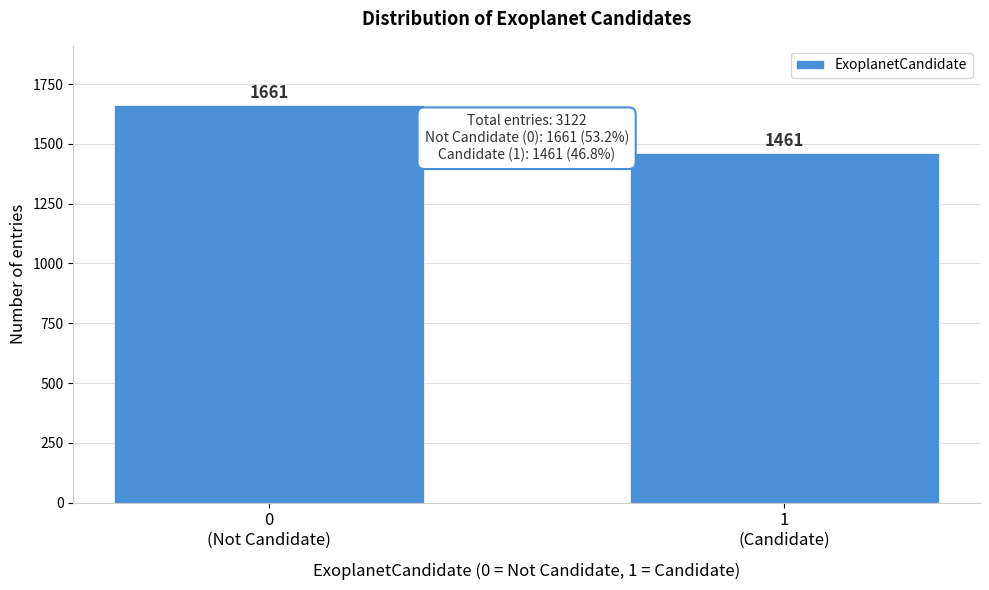

Reading right to left, extract all data points from this chart.

1461	1661